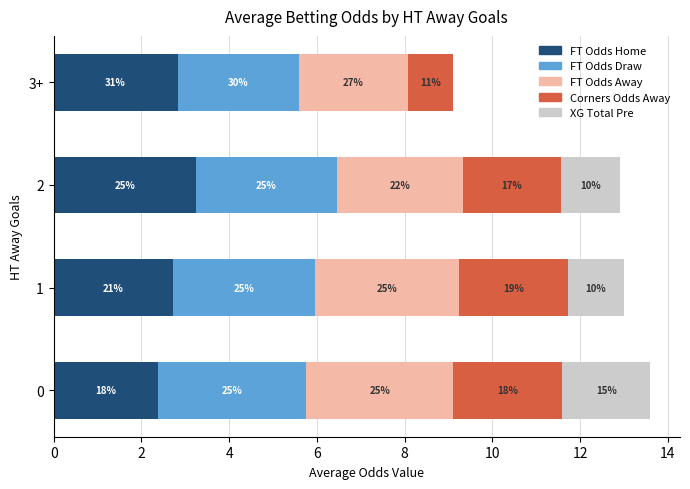

What is the difference between the second highest and minimum values in the XG Total Pre series?

1.3